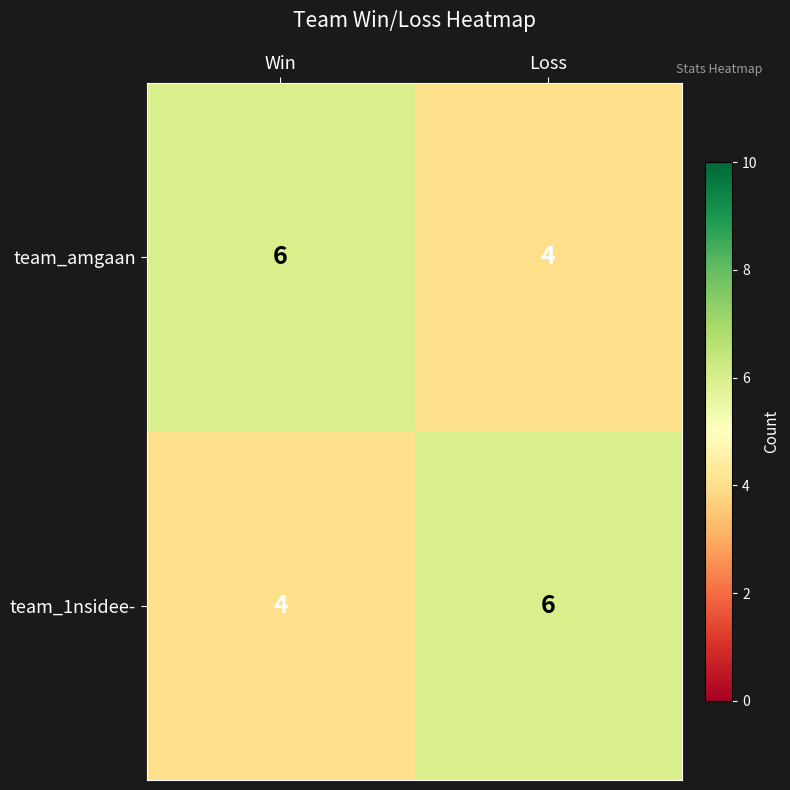

Where is team_1nsidee- nearest to the value 5?

Win